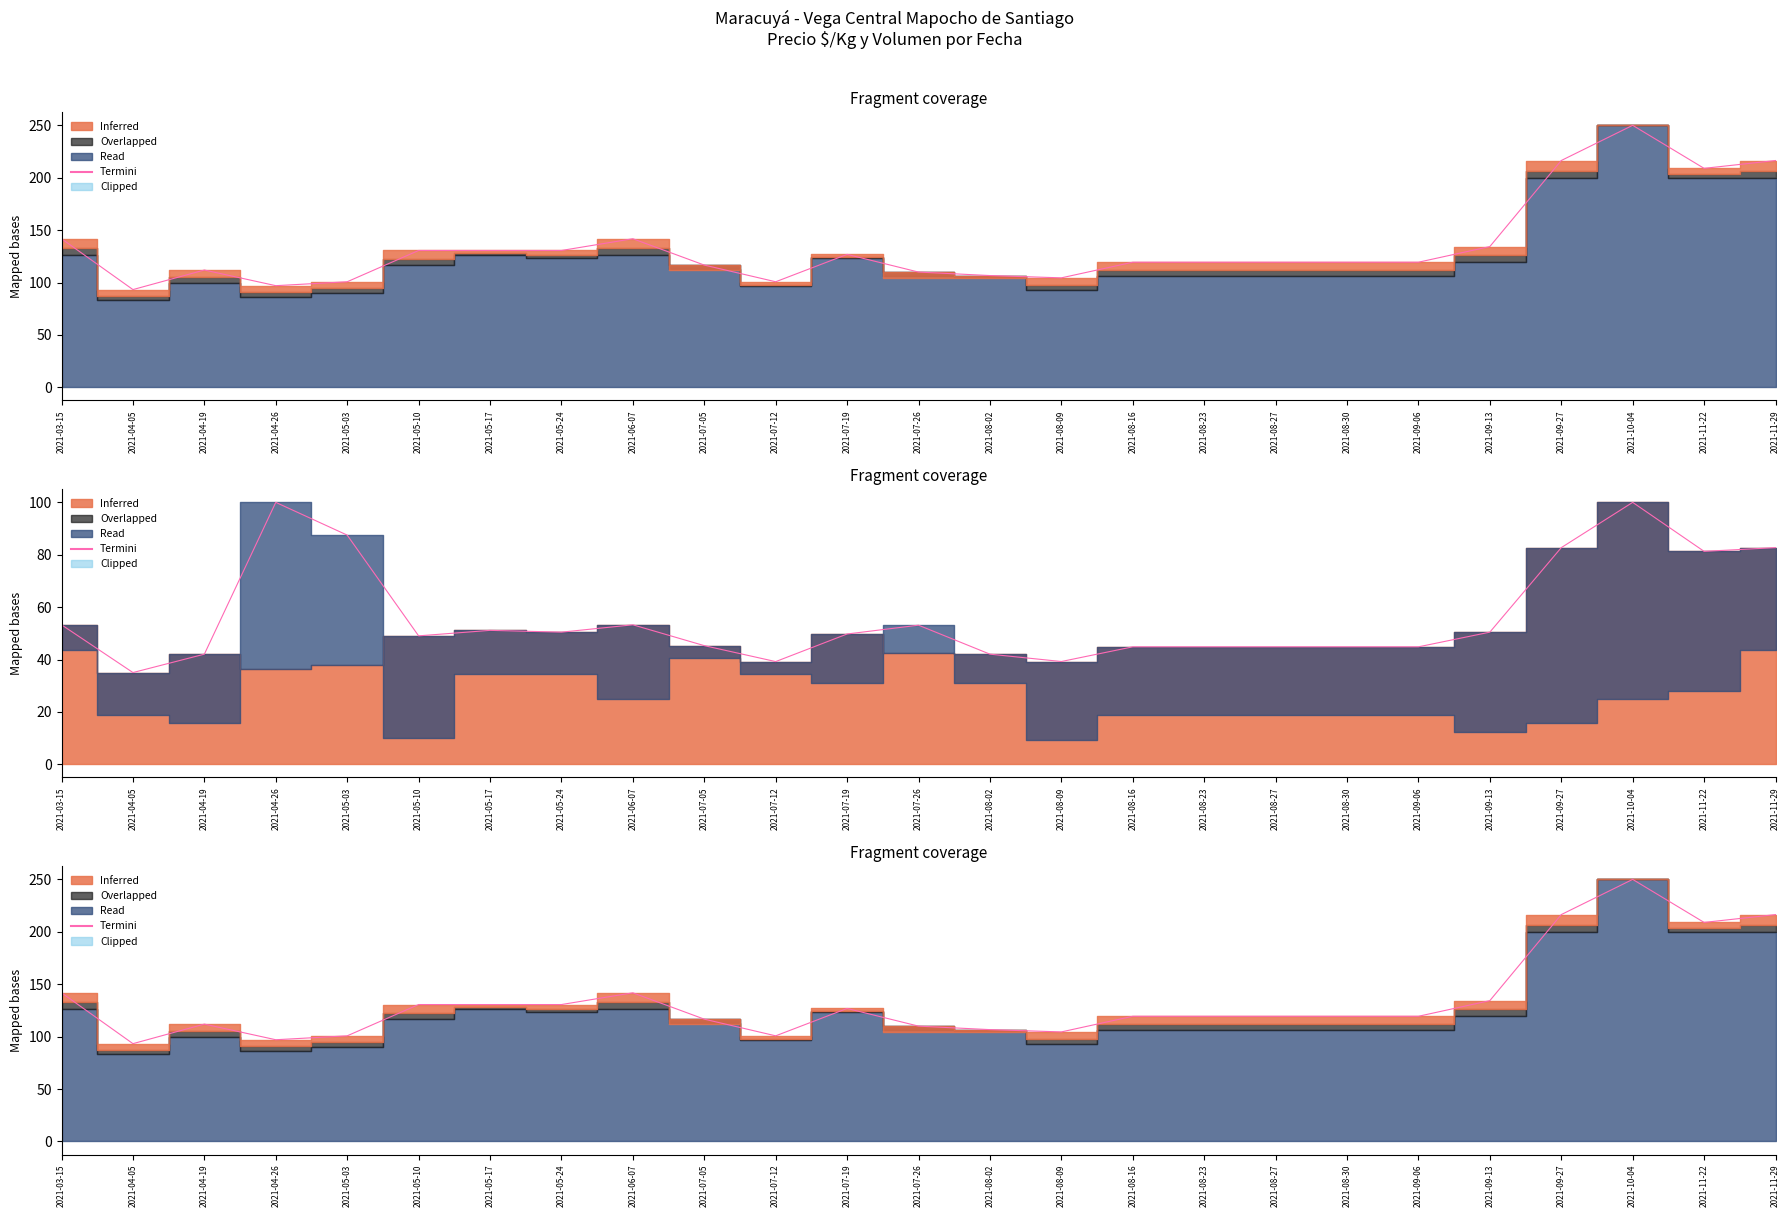

True or false: the data shows 126.9 at 2021-07-19.

True